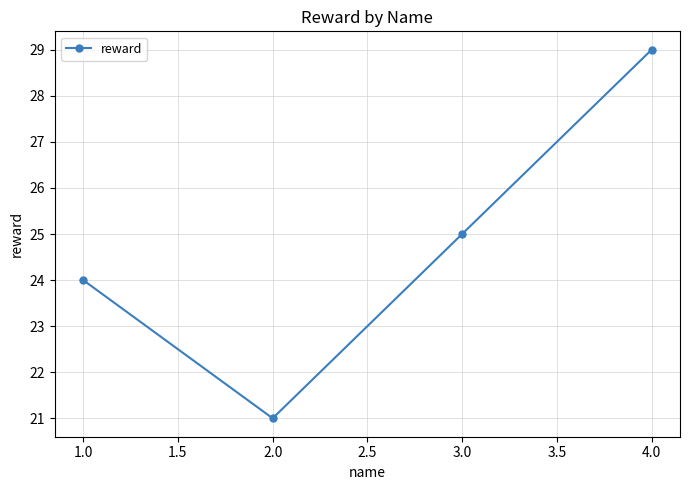

Reading left to right, list all the values displayed in this chart.

24	21	25	29